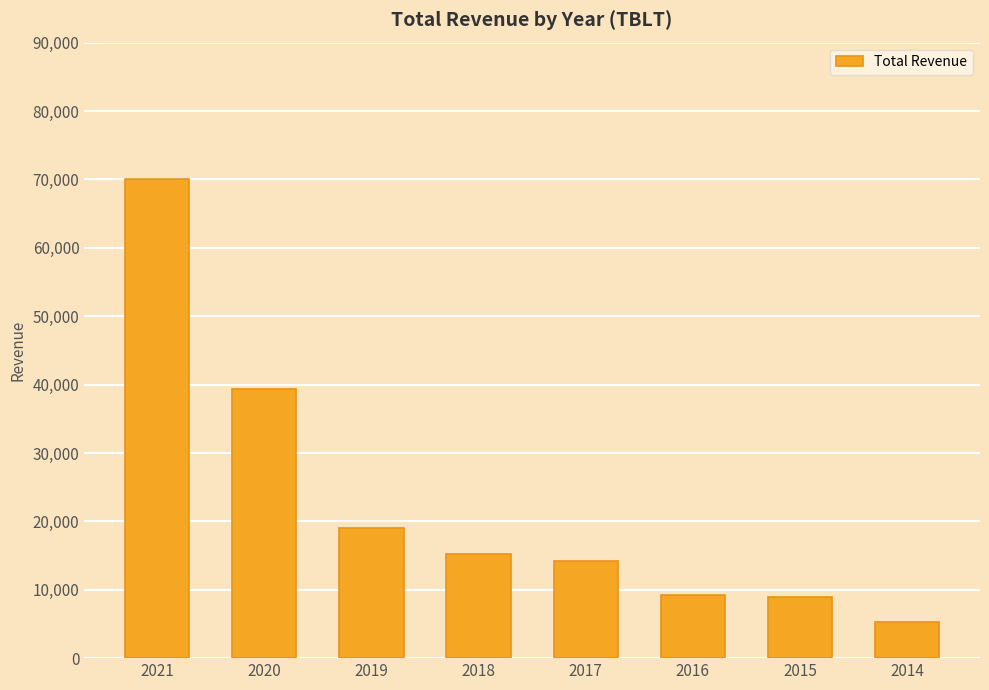

What is the minimum value shown in the chart?

5300